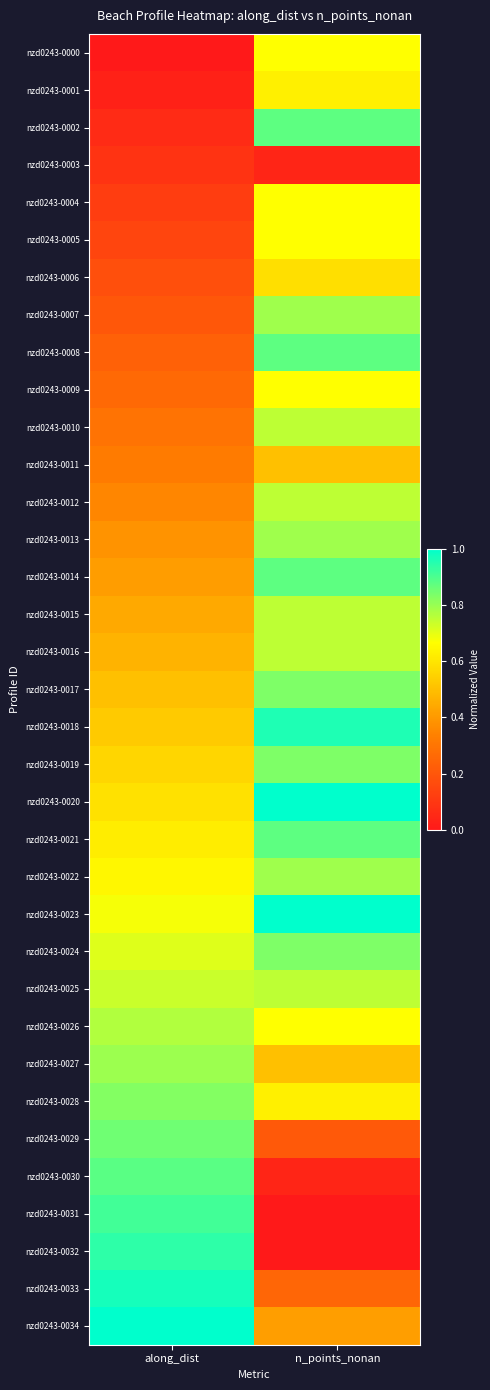

At how many categories does at least one series exceed 0?

2